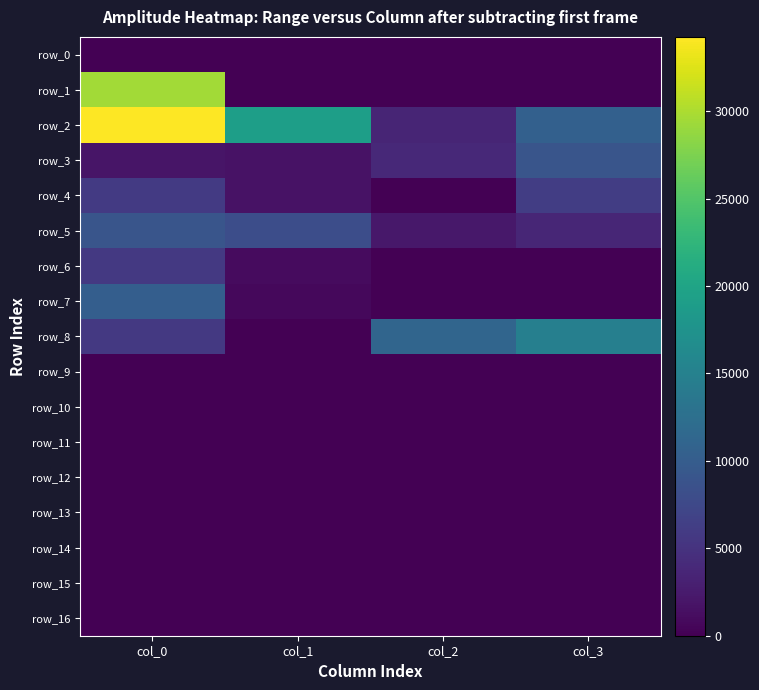

Reading right to left, extract all data points from this chart.

row_0: 0.0	0.0	0.0	0.0
row_1: 0.0	0.0	0.0	29442.8
row_2: 10441.0	3566.1	19155.9	34252.9
row_3: 9012.3	3910.0	1629.6	2005.8
row_4: 6287.4	0.0	1637.7	5848.9
row_5: 3696.4	2180.5	8130.3	9084.4
row_6: 0.0	0.0	1019.0	5685.7
row_7: 0.0	0.0	758.2	10229.9
row_8: 14845.2	11119.1	0.0	5726.3
row_9: 0.0	0.0	0.0	0.0
row_10: 0.0	0.0	0.0	0.0
row_11: 0.0	0.0	0.0	0.0
row_12: 0.0	0.0	0.0	0.0
row_13: 0.0	0.0	0.0	0.0
row_14: 0.0	0.0	0.0	0.0
row_15: 0.0	0.0	0.0	0.0
row_16: 0.0	0.0	0.0	0.0